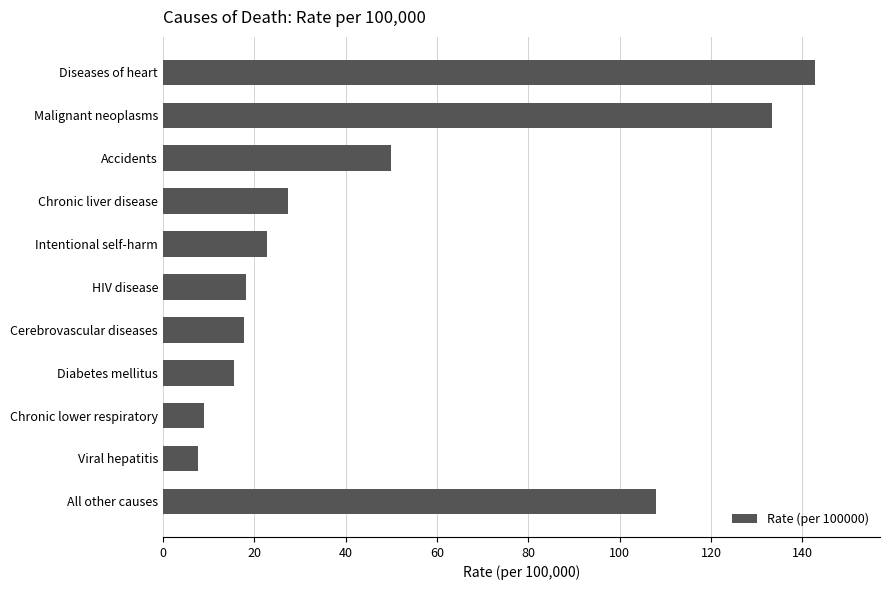

How many values exceed 22?

6